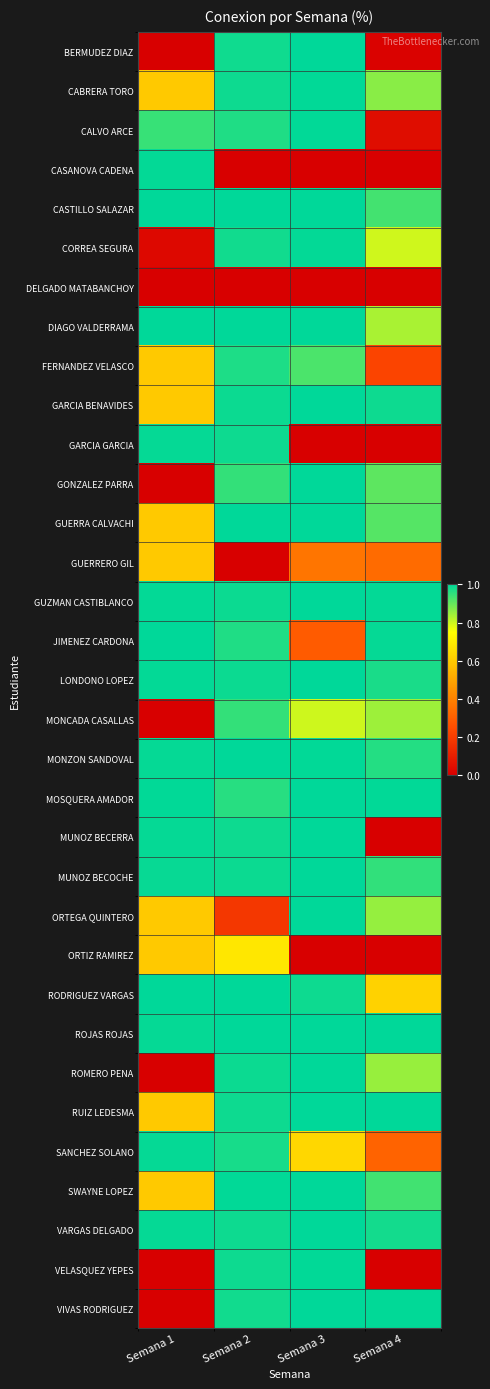

Reading left to right, list all the values displayed in this chart.

BERMUDEZ DIAZ: Semana 1=0.0	Semana 2=1.0	Semana 3=1.0	Semana 4=0.0
CABRERA TORO: Semana 1=0.6	Semana 2=1.0	Semana 3=1.0	Semana 4=0.9
CALVO ARCE: Semana 1=0.9	Semana 2=1.0	Semana 3=1.0	Semana 4=0.0
CASANOVA CADENA: Semana 1=1.0	Semana 2=0.0	Semana 3=0.0	Semana 4=0.0
CASTILLO SALAZAR: Semana 1=1.0	Semana 2=1.0	Semana 3=1.0	Semana 4=0.9
CORREA SEGURA: Semana 1=0.0	Semana 2=1.0	Semana 3=1.0	Semana 4=0.8
DELGADO MATABANCHOY: Semana 1=0.0	Semana 2=0.0	Semana 3=0.0	Semana 4=0.0
DIAGO VALDERRAMA: Semana 1=1.0	Semana 2=1.0	Semana 3=1.0	Semana 4=0.8
FERNANDEZ VELASCO: Semana 1=0.6	Semana 2=1.0	Semana 3=0.9	Semana 4=0.2
GARCIA BENAVIDES: Semana 1=0.6	Semana 2=1.0	Semana 3=1.0	Semana 4=1.0
GARCIA GARCIA: Semana 1=1.0	Semana 2=1.0	Semana 3=0.0	Semana 4=0.0
GONZALEZ PARRA: Semana 1=0.0	Semana 2=0.9	Semana 3=1.0	Semana 4=0.9
GUERRA CALVACHI: Semana 1=0.6	Semana 2=1.0	Semana 3=1.0	Semana 4=0.9
GUERRERO GIL: Semana 1=0.6	Semana 2=0.0	Semana 3=0.4	Semana 4=0.3
GUZMAN CASTIBLANCO: Semana 1=1.0	Semana 2=1.0	Semana 3=1.0	Semana 4=1.0
JIMENEZ CARDONA: Semana 1=1.0	Semana 2=1.0	Semana 3=0.3	Semana 4=1.0
LONDONO LOPEZ: Semana 1=1.0	Semana 2=1.0	Semana 3=1.0	Semana 4=1.0
MONCADA CASALLAS: Semana 1=0.0	Semana 2=0.9	Semana 3=0.8	Semana 4=0.8
MONZON SANDOVAL: Semana 1=1.0	Semana 2=1.0	Semana 3=1.0	Semana 4=1.0
MOSQUERA AMADOR: Semana 1=1.0	Semana 2=1.0	Semana 3=1.0	Semana 4=1.0
MUNOZ BECERRA: Semana 1=1.0	Semana 2=1.0	Semana 3=1.0	Semana 4=0.0
MUNOZ BECOCHE: Semana 1=1.0	Semana 2=1.0	Semana 3=1.0	Semana 4=1.0
ORTEGA QUINTERO: Semana 1=0.6	Semana 2=0.2	Semana 3=1.0	Semana 4=0.9
ORTIZ RAMIREZ: Semana 1=0.6	Semana 2=0.7	Semana 3=0.0	Semana 4=0.0
RODRIGUEZ VARGAS: Semana 1=1.0	Semana 2=1.0	Semana 3=1.0	Semana 4=0.6
ROJAS ROJAS: Semana 1=1.0	Semana 2=1.0	Semana 3=1.0	Semana 4=1.0
ROMERO PENA: Semana 1=0.0	Semana 2=1.0	Semana 3=1.0	Semana 4=0.9
RUIZ LEDESMA: Semana 1=0.6	Semana 2=1.0	Semana 3=1.0	Semana 4=1.0
SANCHEZ SOLANO: Semana 1=1.0	Semana 2=1.0	Semana 3=0.6	Semana 4=0.3
SWAYNE LOPEZ: Semana 1=0.6	Semana 2=1.0	Semana 3=1.0	Semana 4=0.9
VARGAS DELGADO: Semana 1=1.0	Semana 2=1.0	Semana 3=1.0	Semana 4=1.0
VELASQUEZ YEPES: Semana 1=0.0	Semana 2=1.0	Semana 3=1.0	Semana 4=0.0
VIVAS RODRIGUEZ: Semana 1=0.0	Semana 2=1.0	Semana 3=1.0	Semana 4=1.0